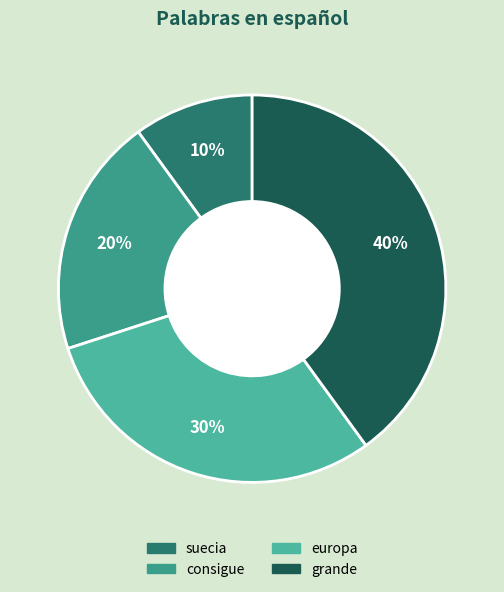

Which has a higher value, grande or europa?

grande